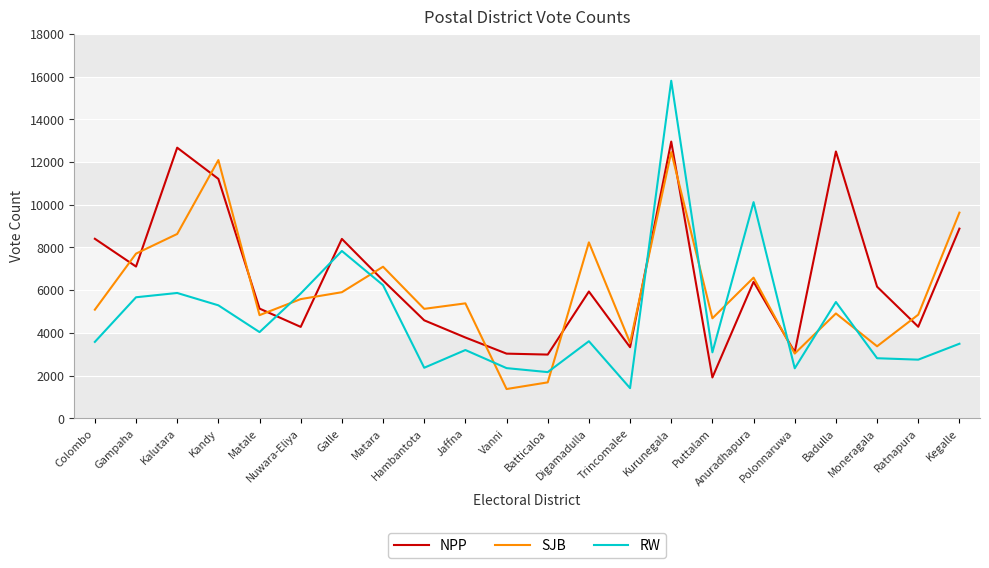

What is the approximate value of NPP at Batticaloa?

2983